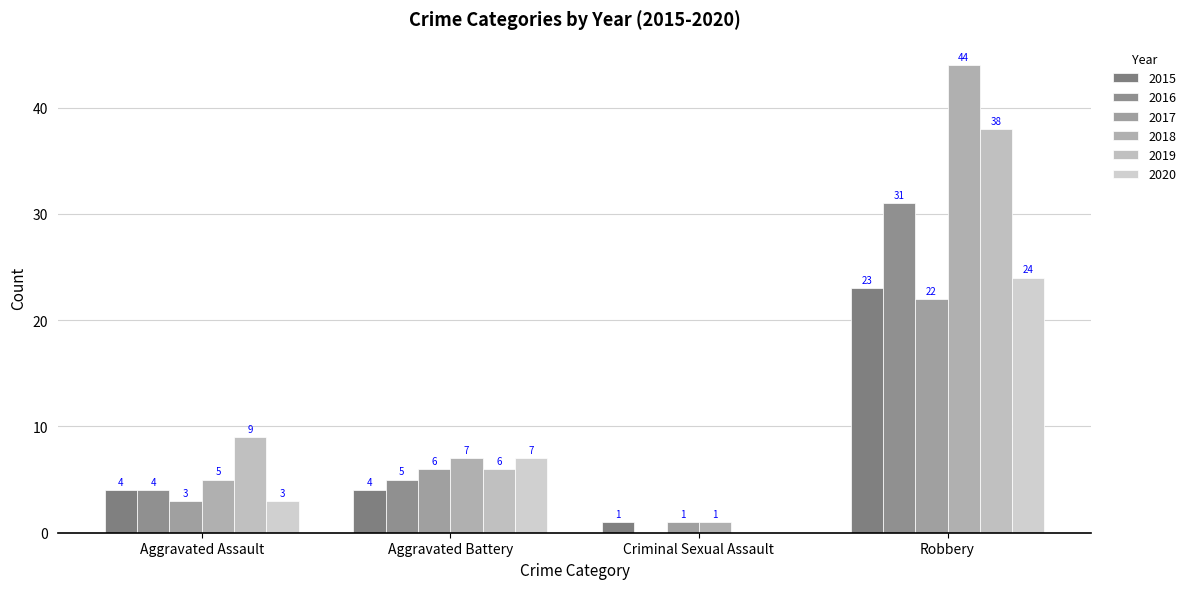

What position from the right is Robbery?

1